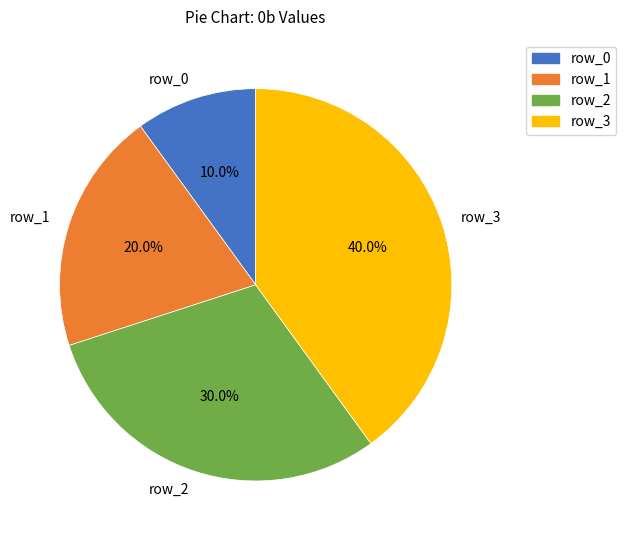

What percentage is NOT represented by row_3?

60.0%